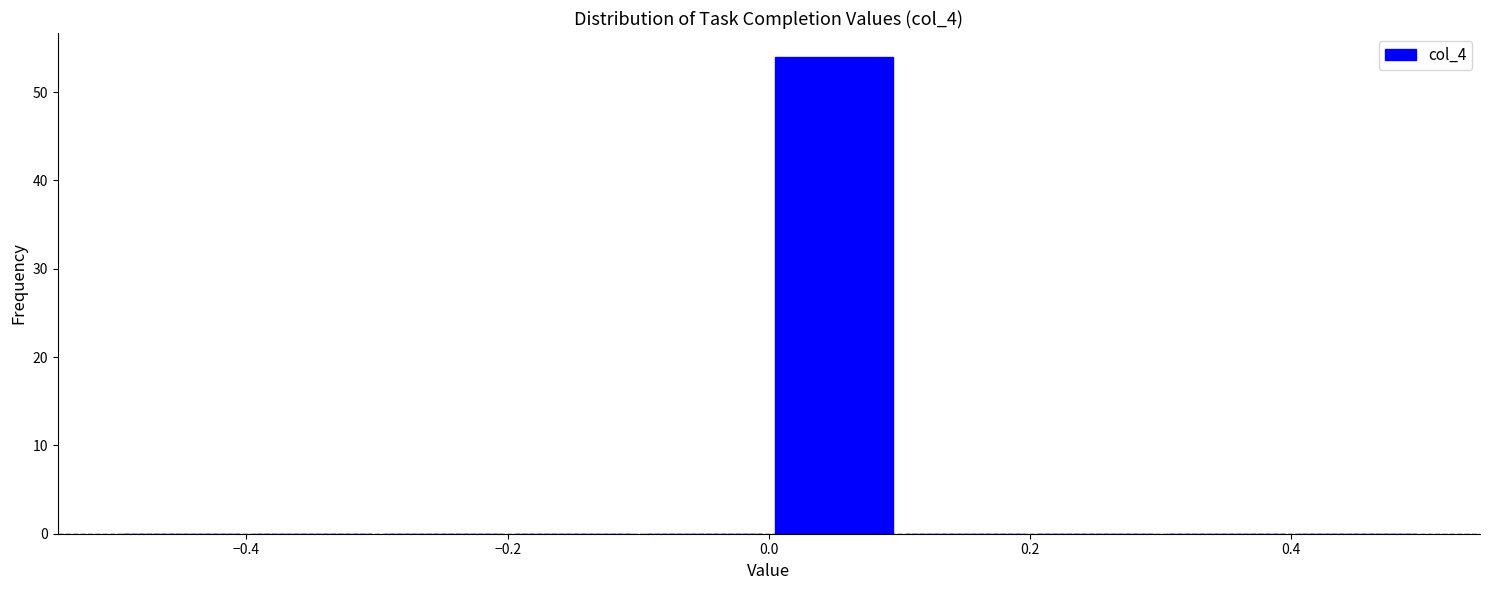

How tall is the bar that spans 0.0 to 0.1 on the x-axis? The values are not printed on the chart, so give them approximately, as read against the axis.

54